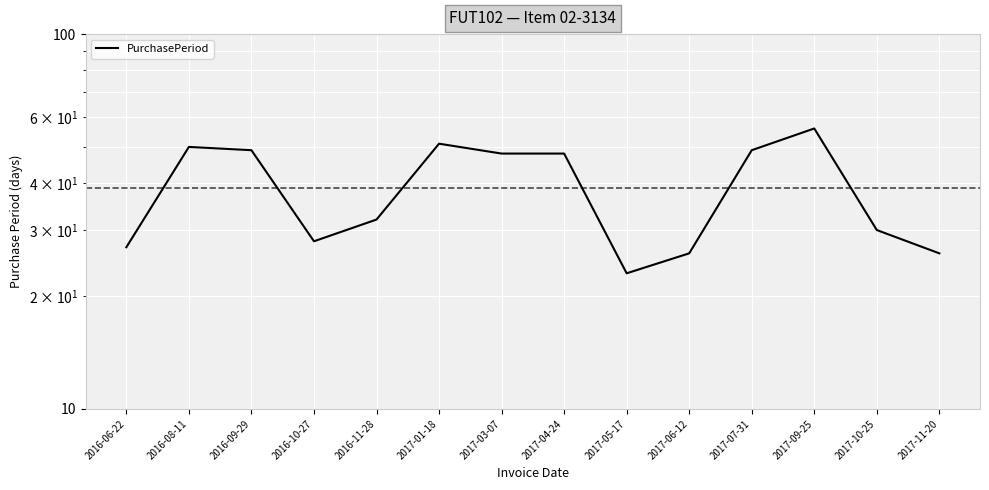

What position from the left is 2016-10-27?

4